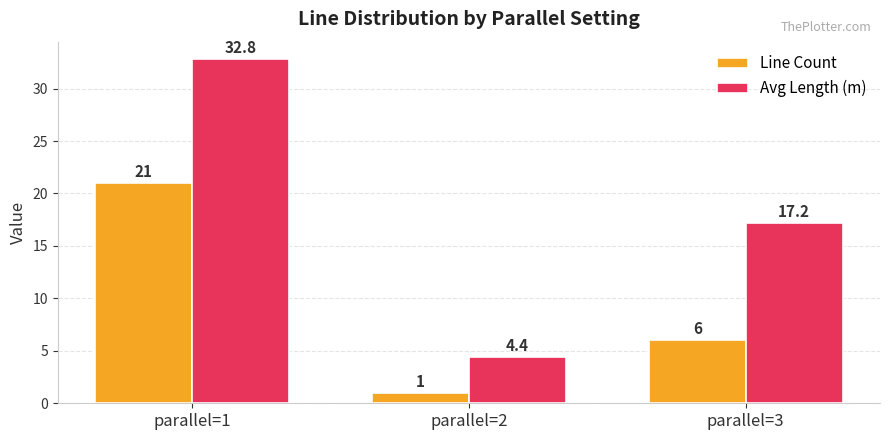

Reading left to right, what are all the values shown in this chart?

Line Count: parallel=1=21.0	parallel=2=1.0	parallel=3=6.0
Avg Length (m): parallel=1=32.8	parallel=2=4.4	parallel=3=17.2